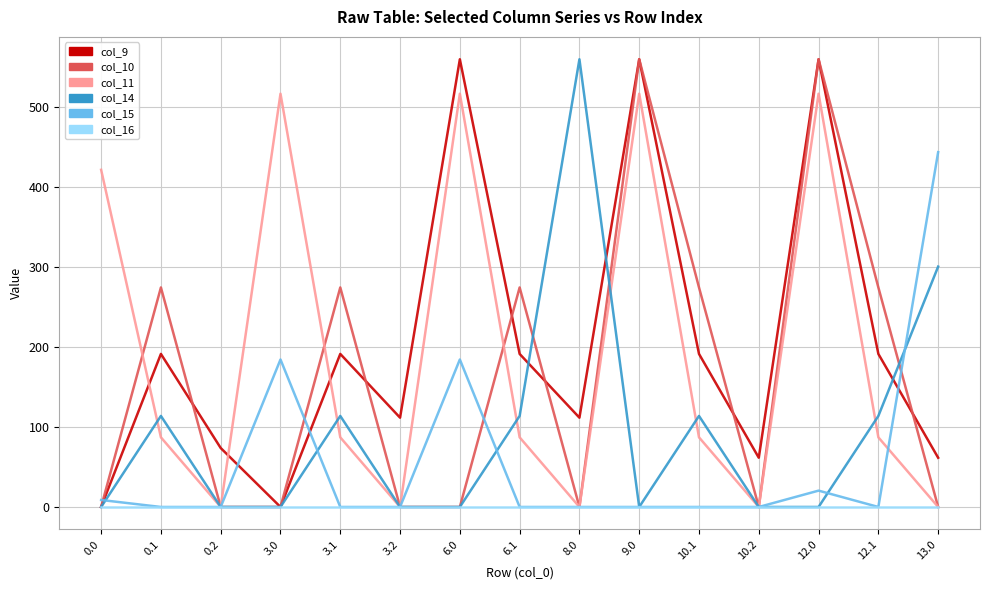

What is the sum of all col_11 values?

2919.8